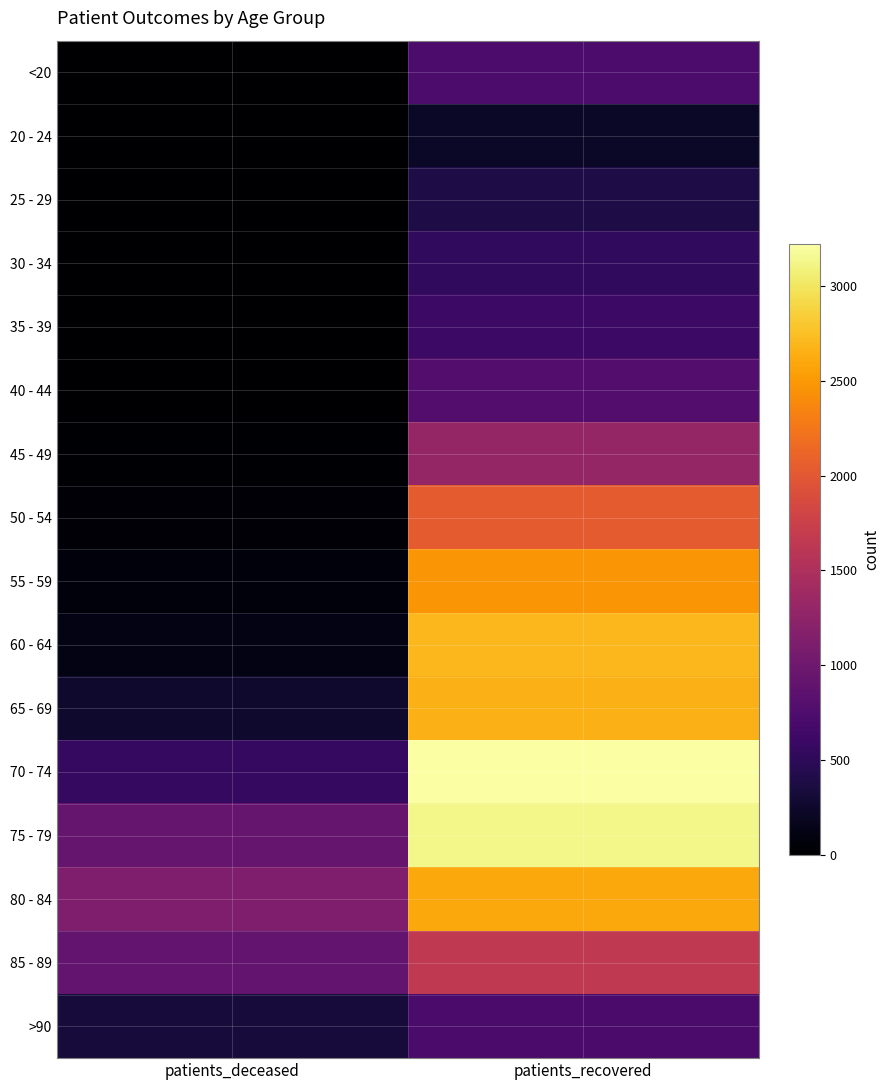

What is the spread (max minus min) of values at patients_deceased?

1121